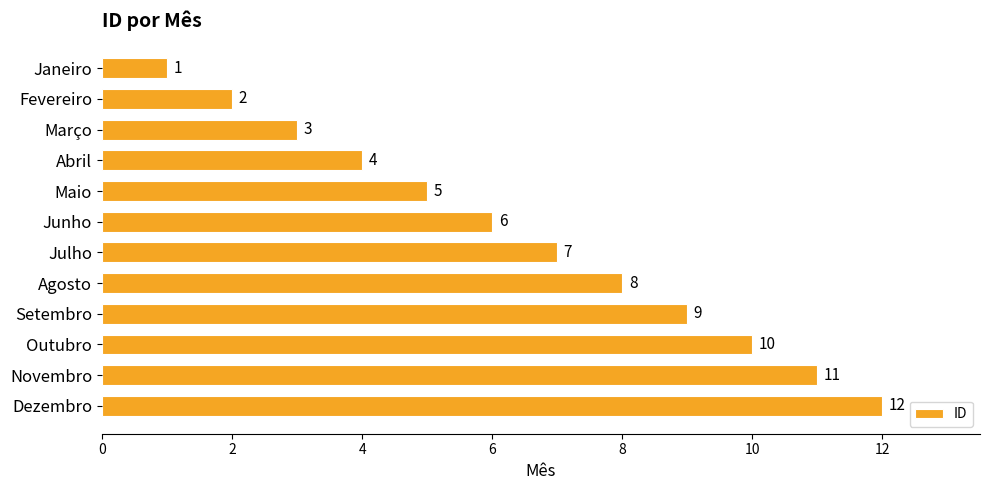

True or false: the data shows 16 at Novembro.

False